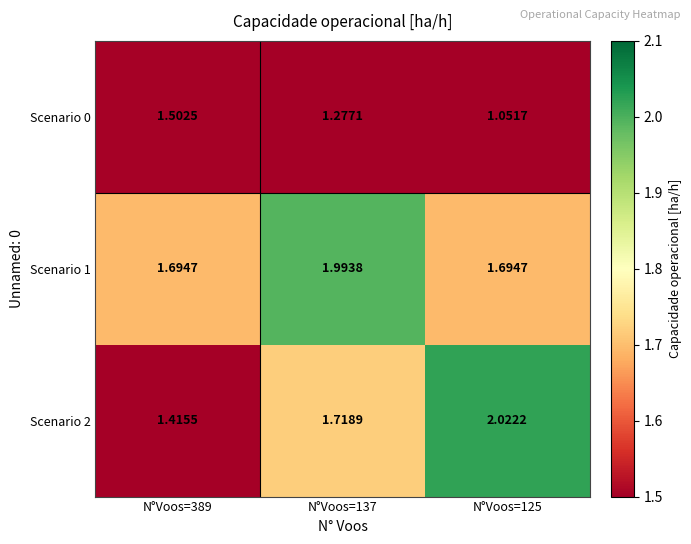

Is the value of Scenario 0 at N°Voos=389 greater than the value of Scenario 2 at N°Voos=125?

No